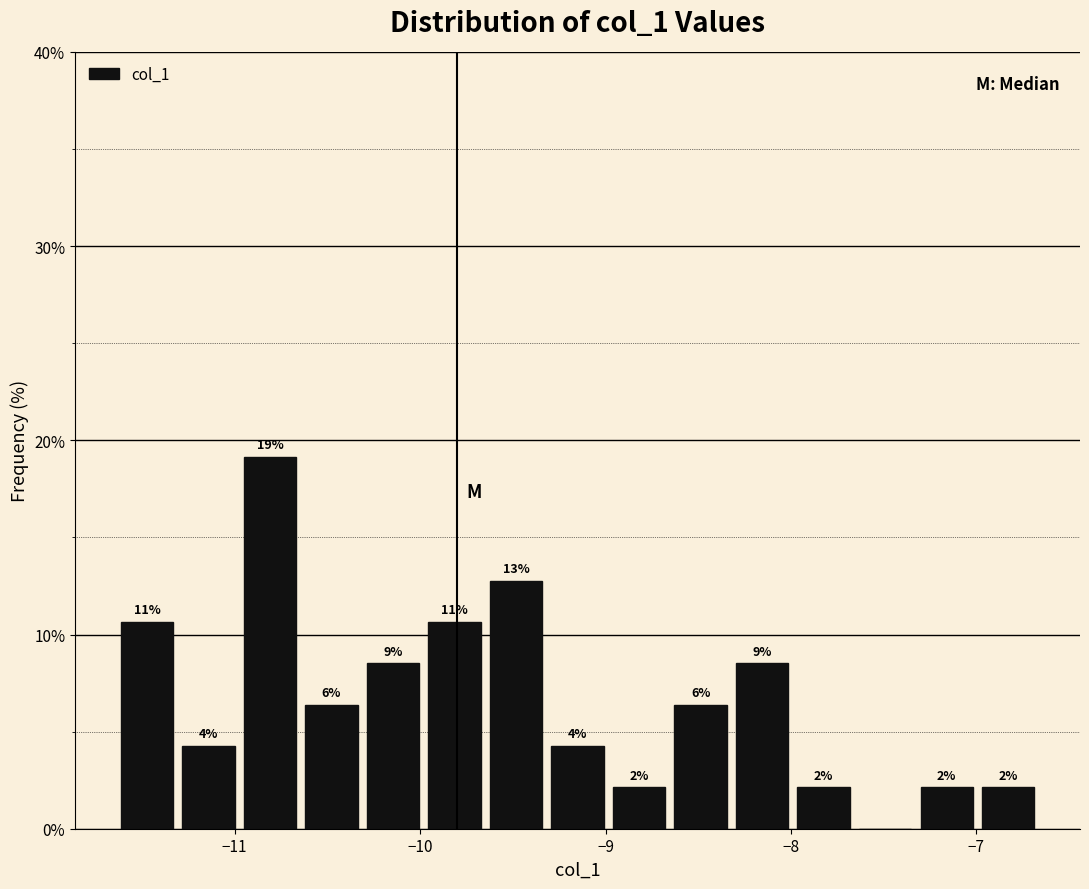

Read against the x-axis, roughly where is the centre of the tallest bar?

-10.8